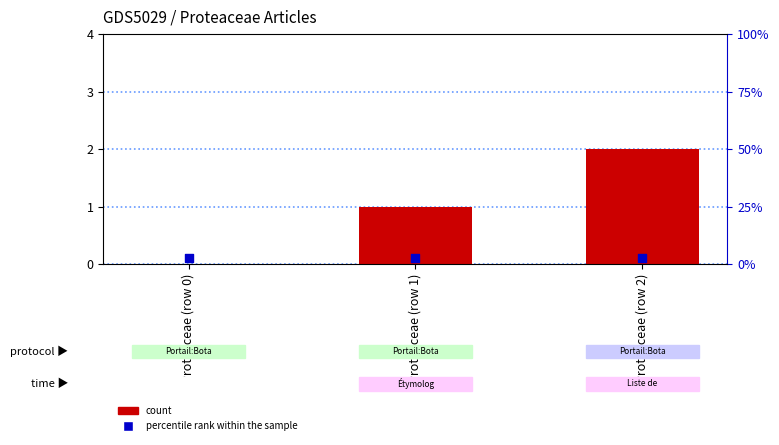

What are all the series names shown in the legend?

count, percentile rank within the sample